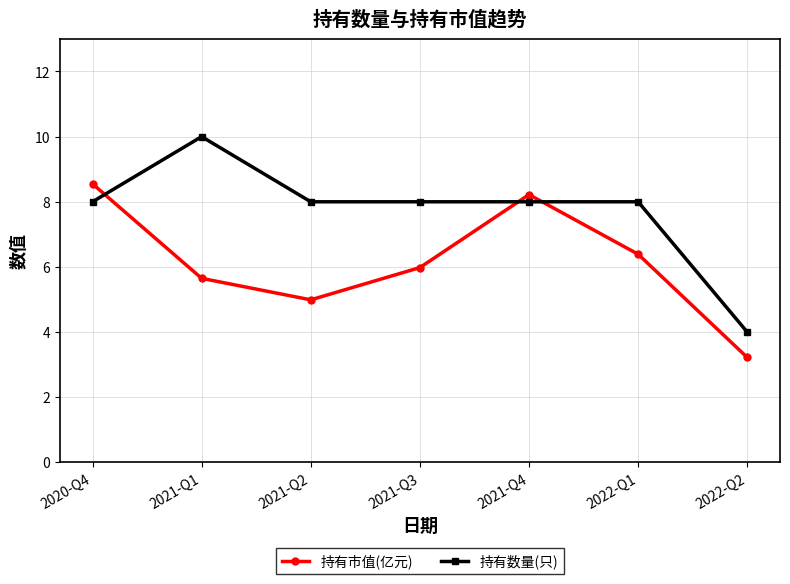

What is the difference between the maximum and second lowest values in the 持有数量(只) series?

2.0